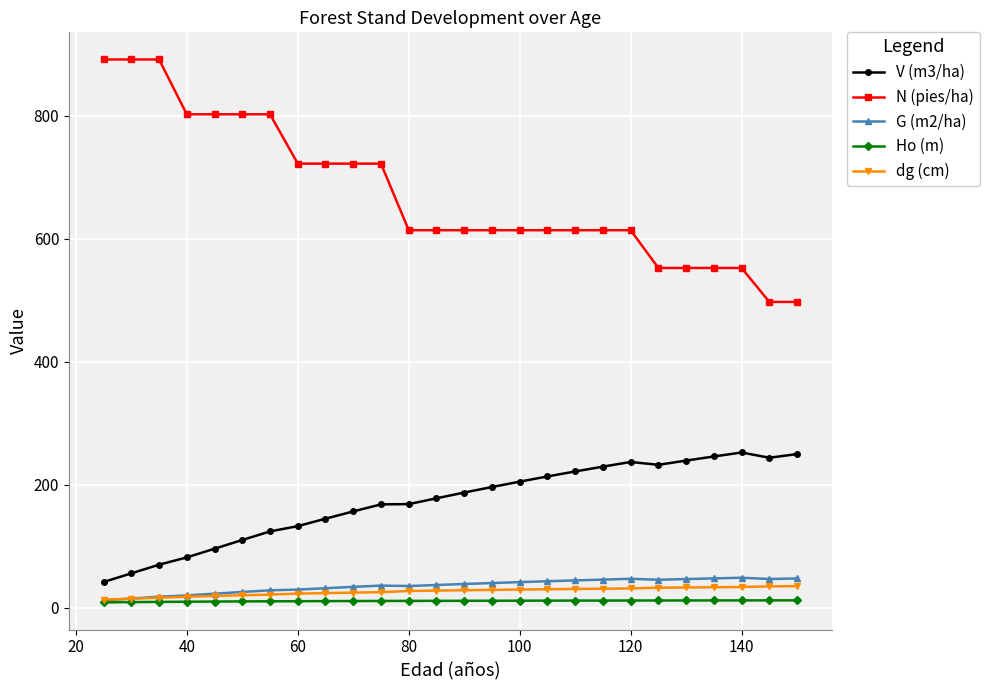

What is the minimum value for V (m3/ha)?

41.6